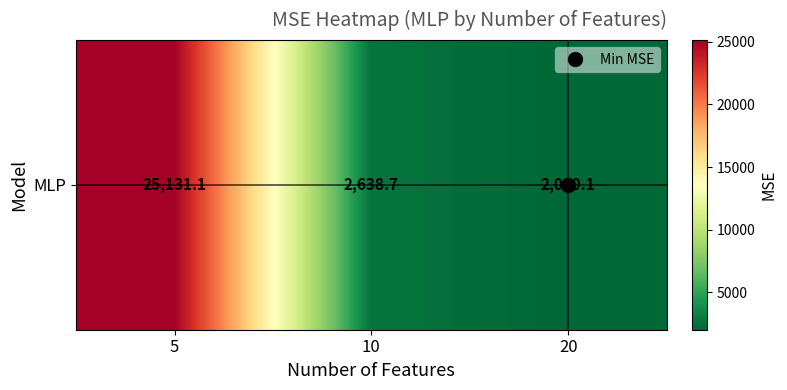

List the labels in order of value, largest first.

5, 10, 20